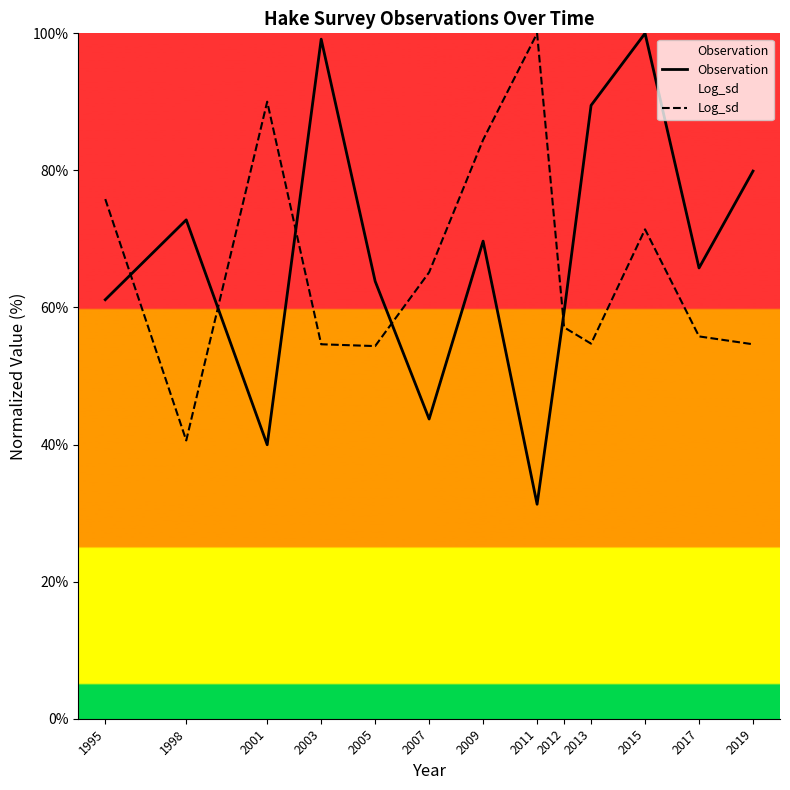

Reading left to right, extract all data points from this chart.

Observation: 1995=61.1	1998=72.8	2001=40.0	2003=99.1	2005=63.8	2007=43.7	2009=69.7	2011=31.3	2012=59.3	2013=89.5	2015=100.0	2017=65.8	2019=79.9
Log_sd: 1995=75.8	1998=40.6	2001=90.0	2003=54.6	2005=54.4	2007=65.1	2009=84.5	2011=100.0	2012=57.1	2013=54.7	2015=71.4	2017=55.8	2019=54.6